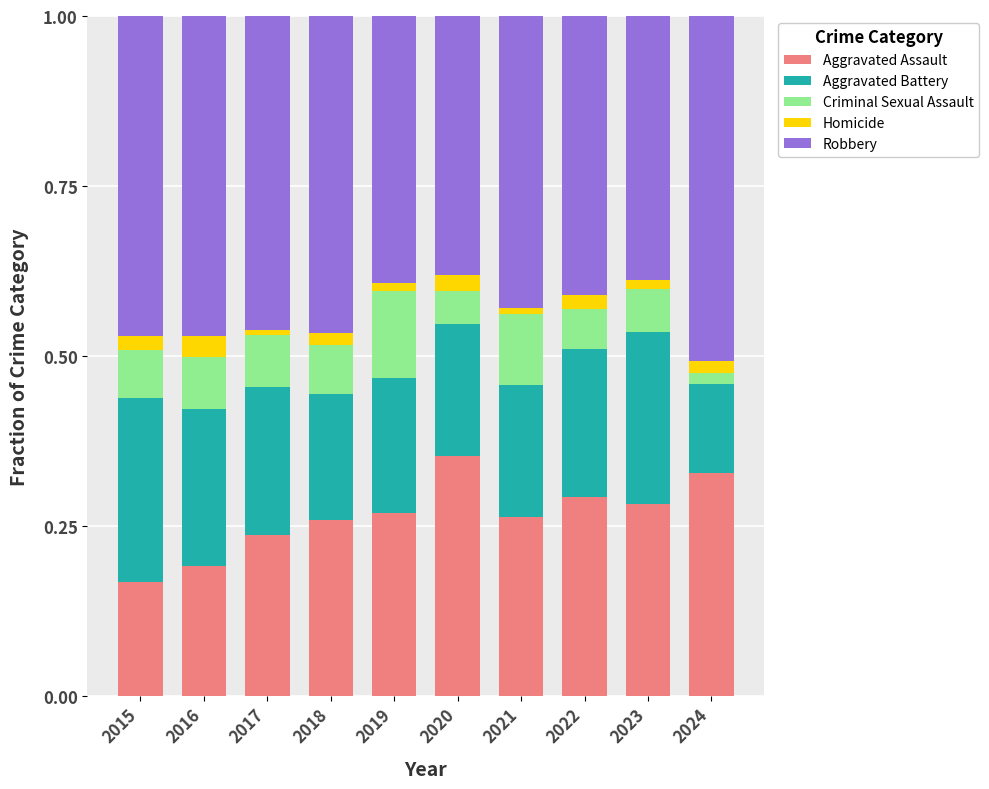

The value of Aggravated Assault at 2016 is 0.3. True or false?

False